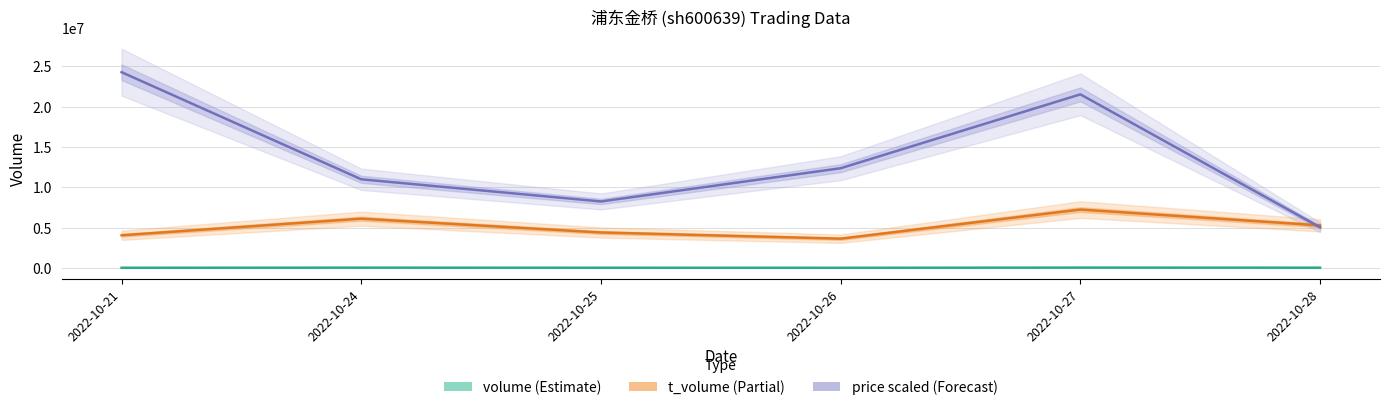

True or false: t_volume and volume cross at least once.

False